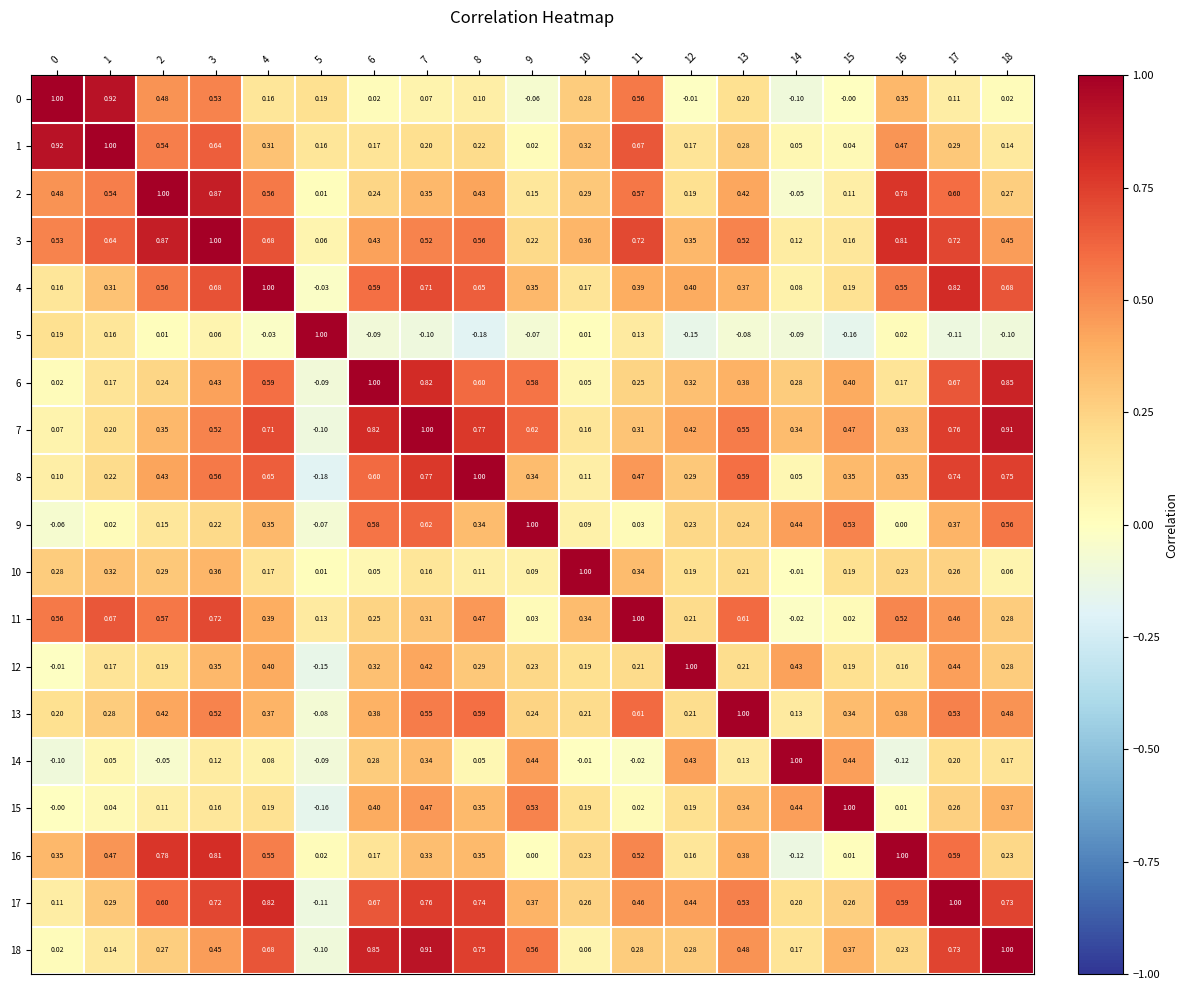

Is the value of 8 at 0 greater than the value of 7 at 1?

No